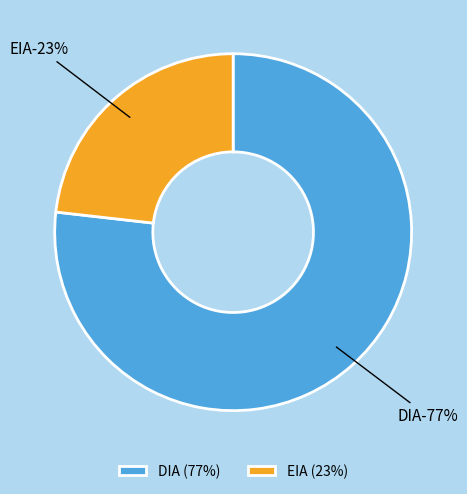

To the nearest percent, what is the difference between the EIA and DIA slice percentages?

54%